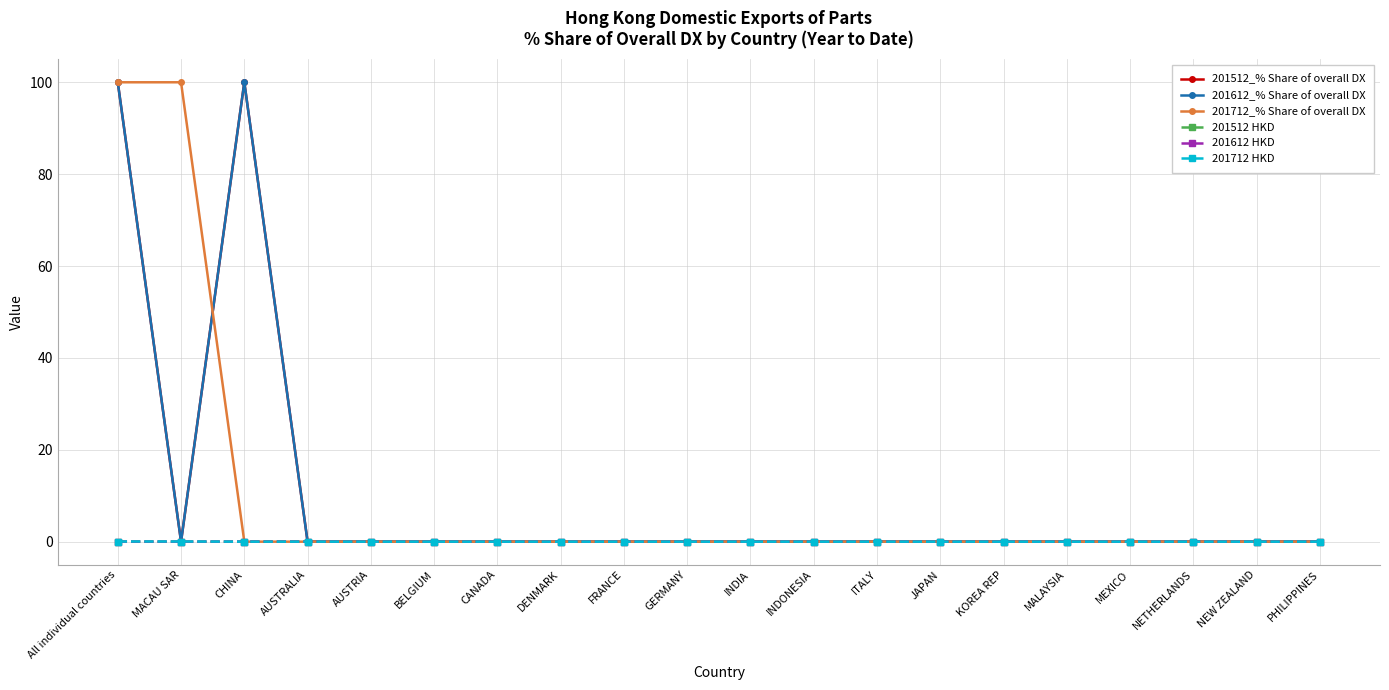

True or false: 201612 HKD and 201512_% Share of overall DX intersect in this chart.

False